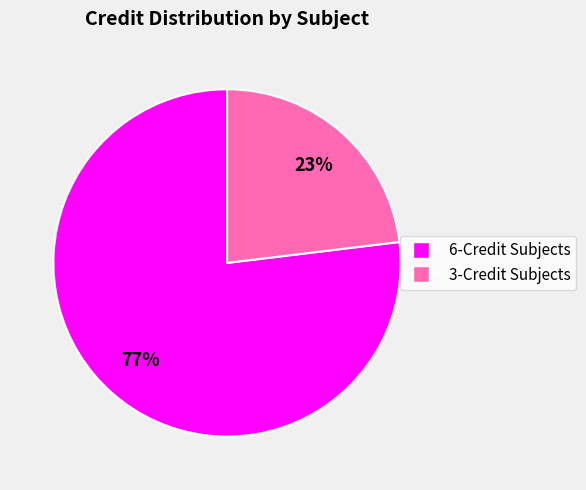

How many segments does this pie chart have?

2